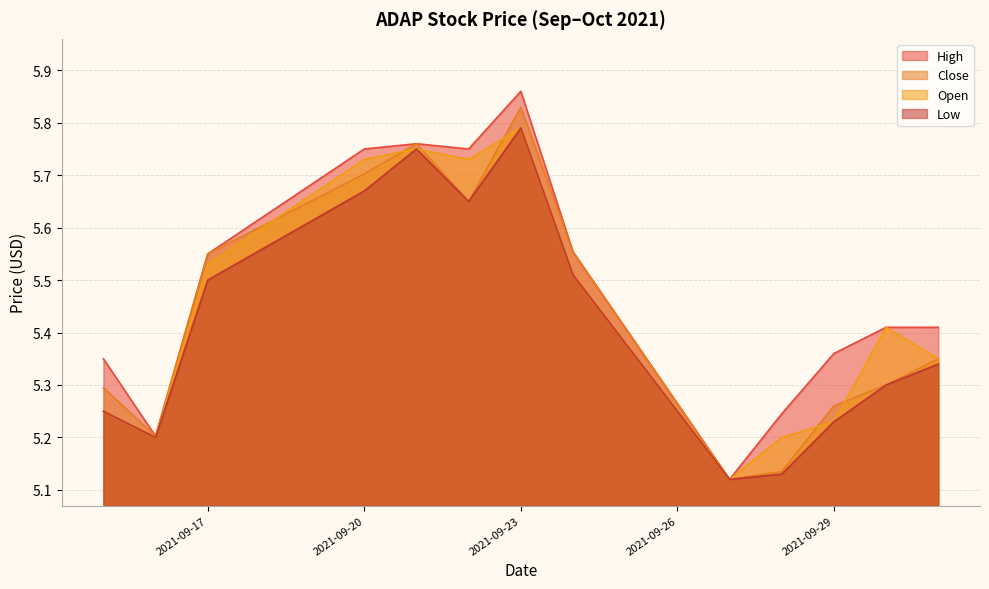

What is the average value of the High series?

5.5